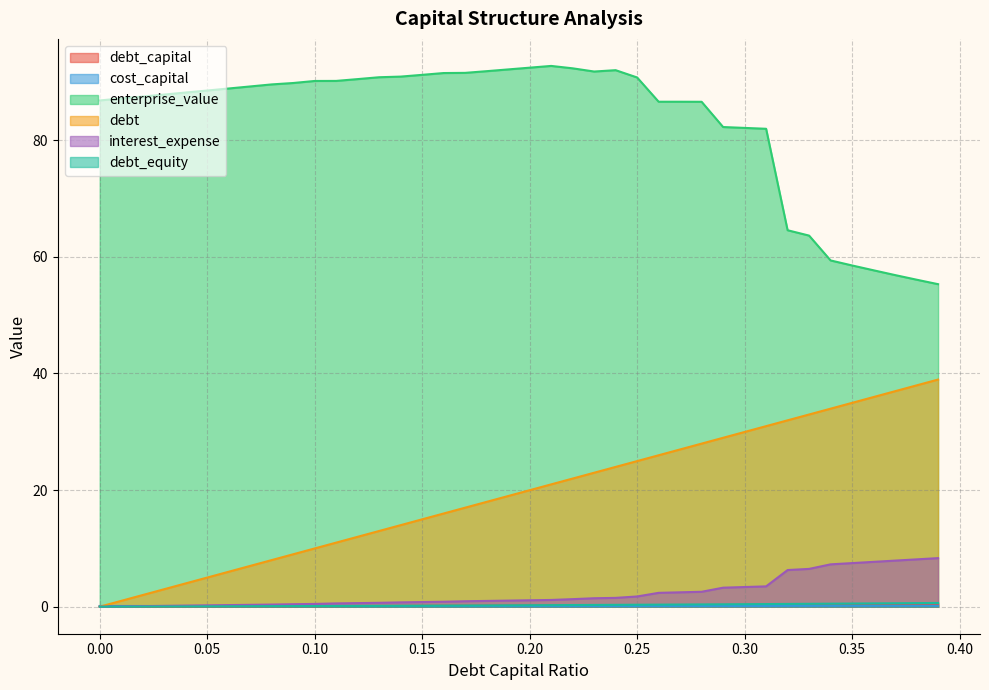

Which series ends up on top after the final intersection of cost_capital and debt?

debt